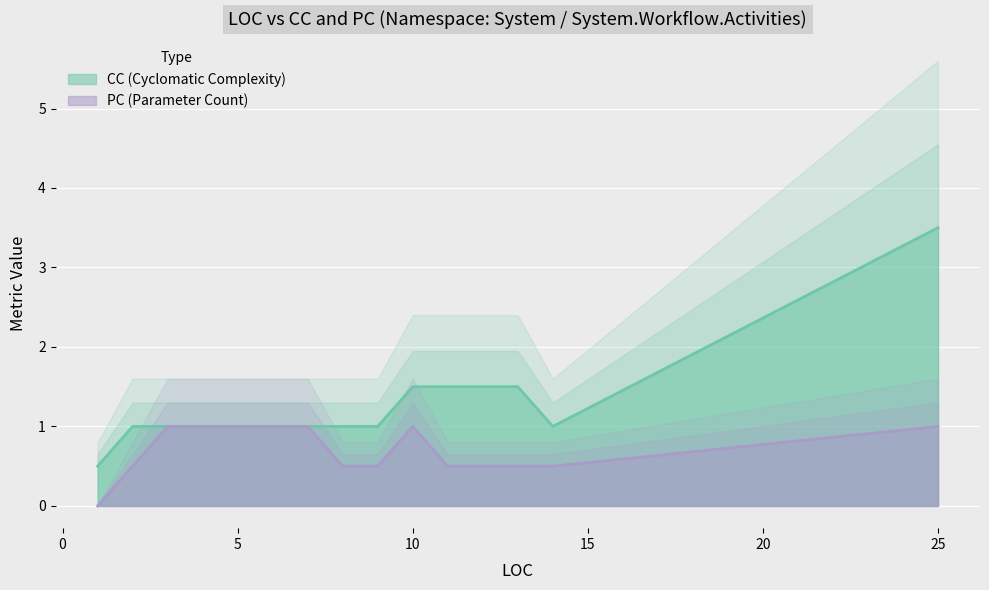

Rank the series by their maximum value, from lowest to highest.

PC, CC